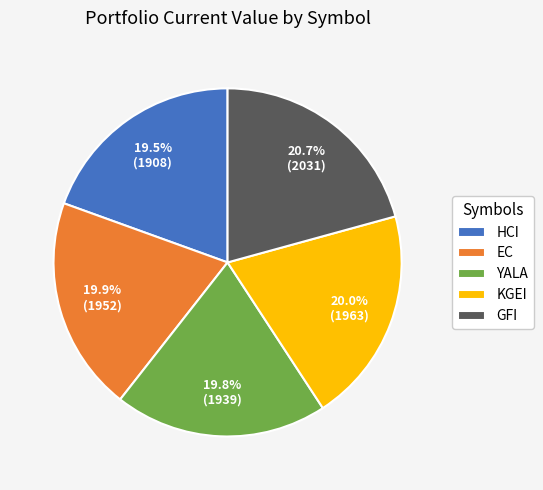

What is the ratio of the value at EC to the value at KGEI?

1.0